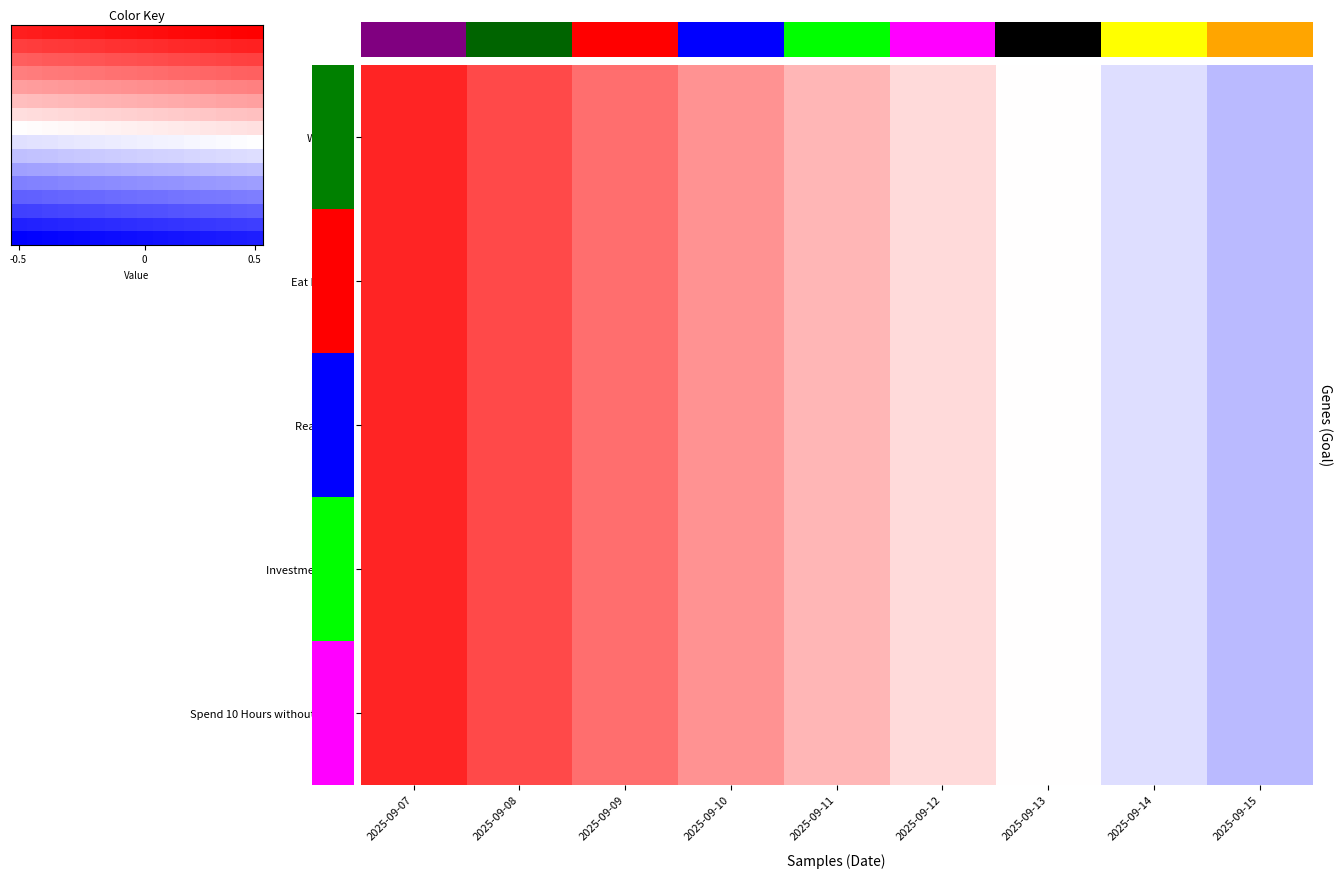

The Eat Healthy series shows 1.0 at 2025-09-10. True or false?

True